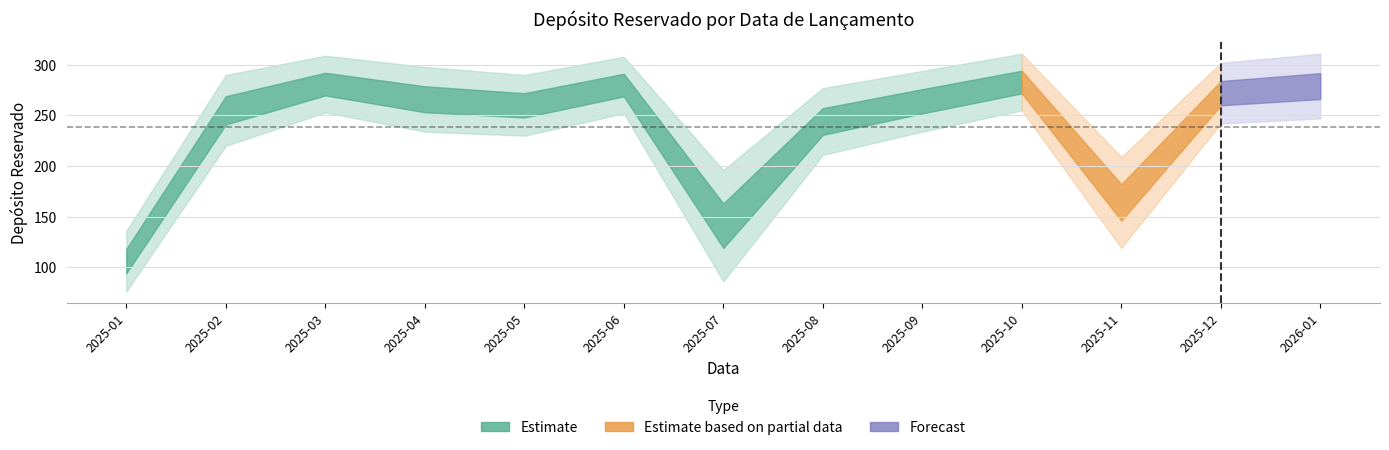

What is the label of the 10th point from the right?

2025-04